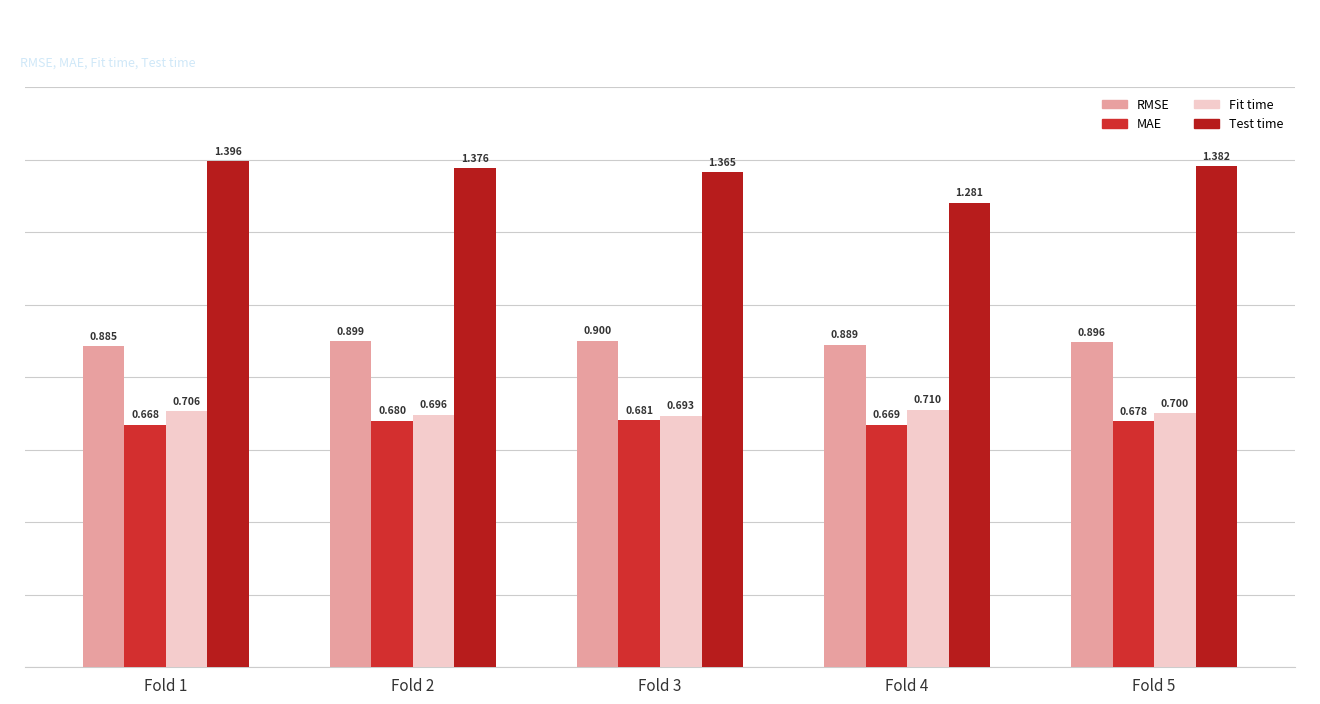

At which category does the chart reach its minimum across all series?

Fold 1